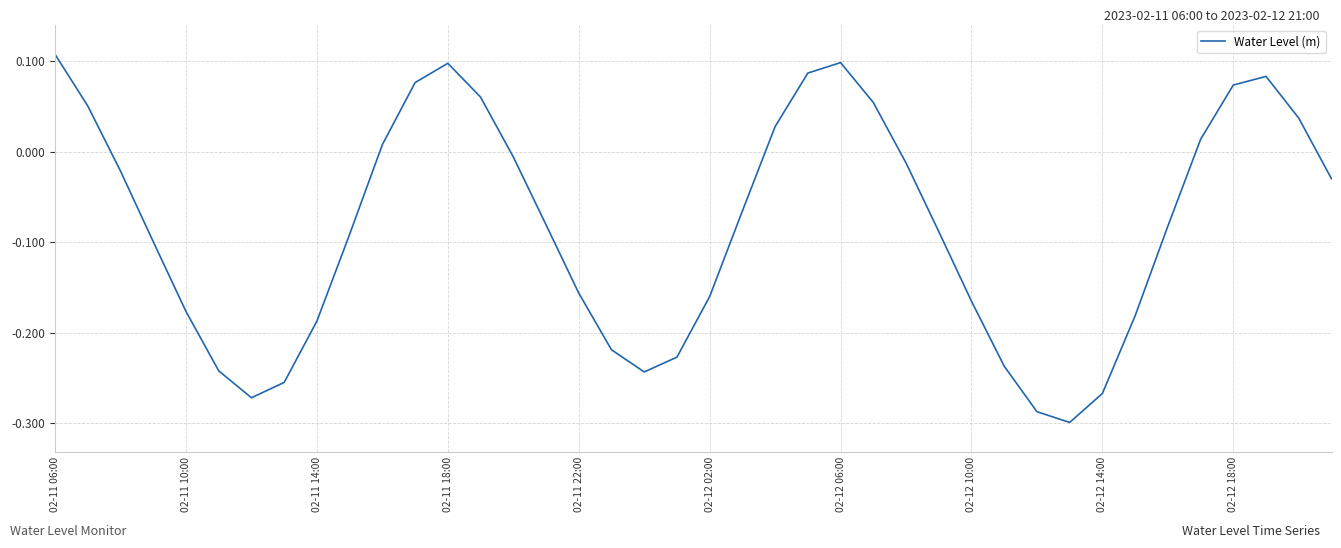

What is the difference between the maximum and minimum values?

0.4